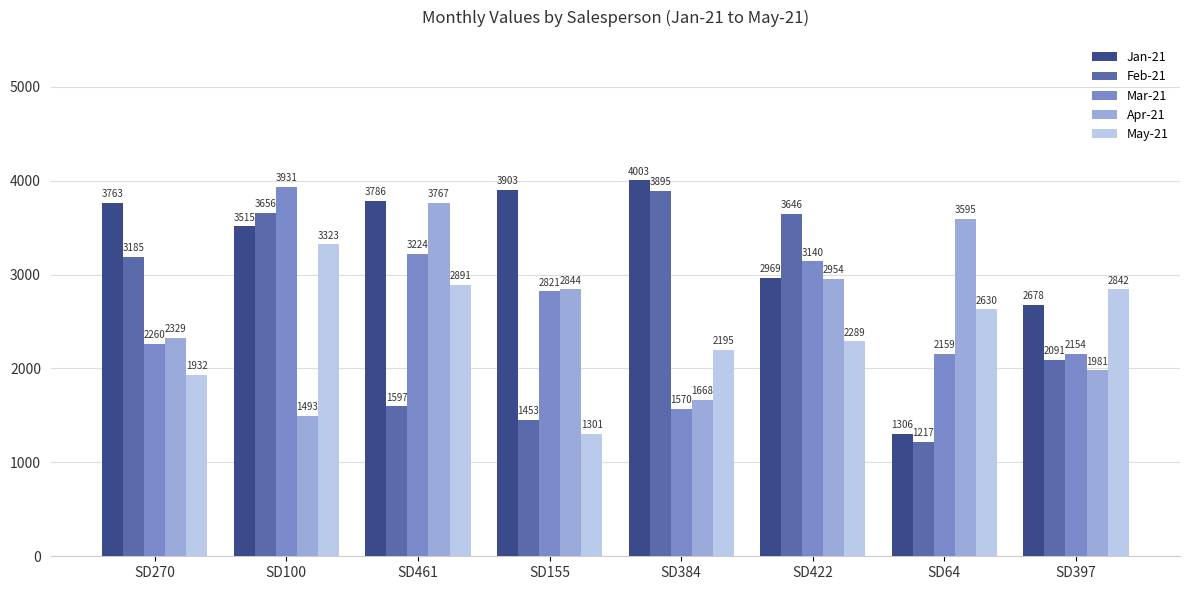

What is the sum of the Jan-21 values at SD384 and SD270?

7766